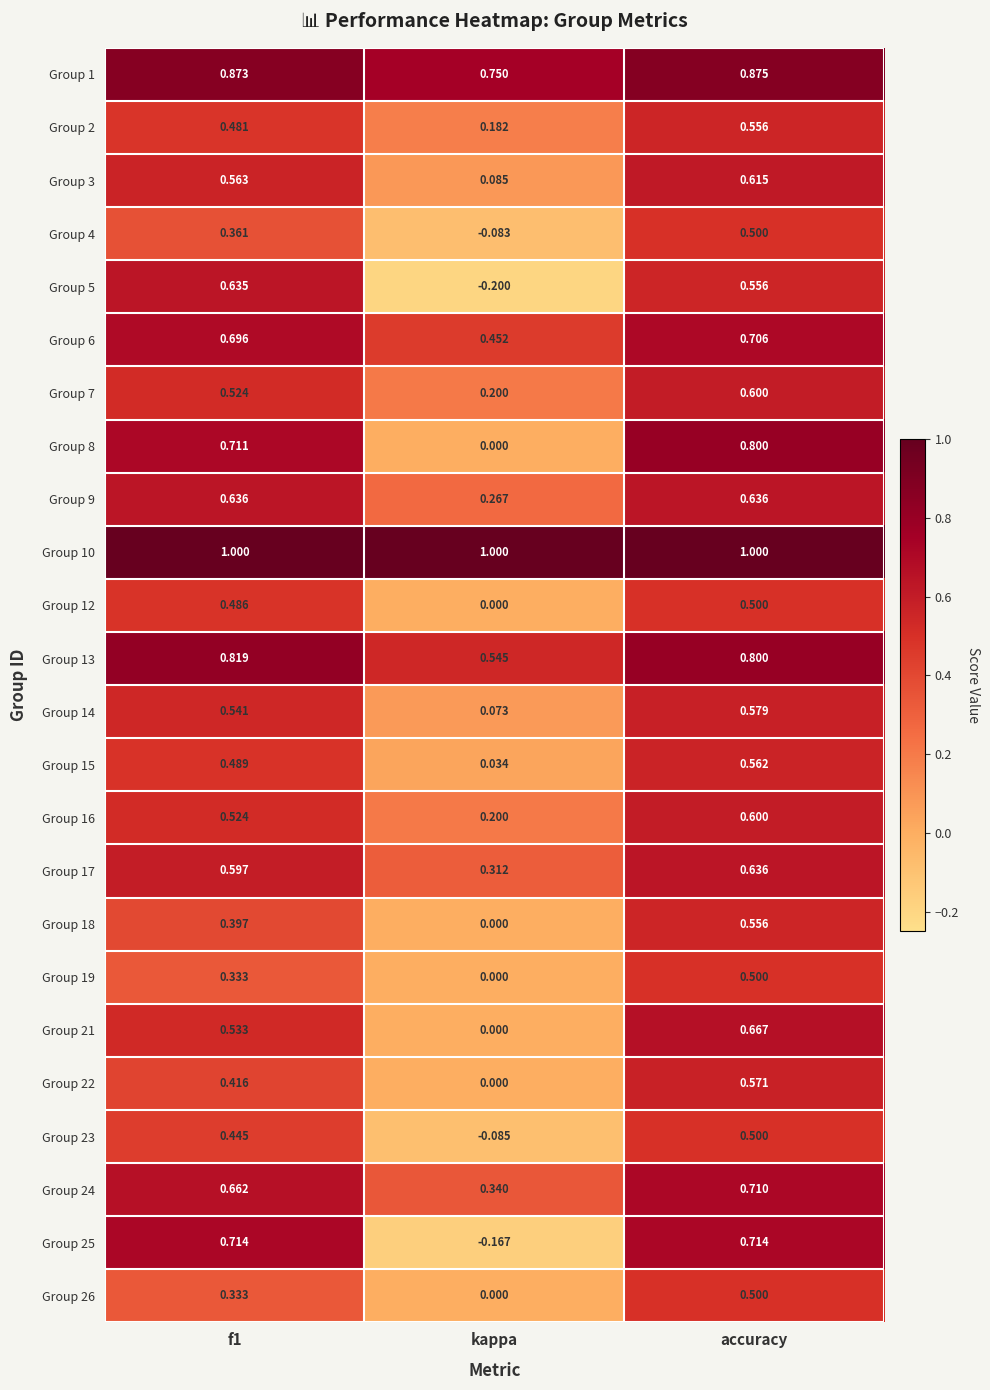

Which series has the largest total across all categories?

Group 10